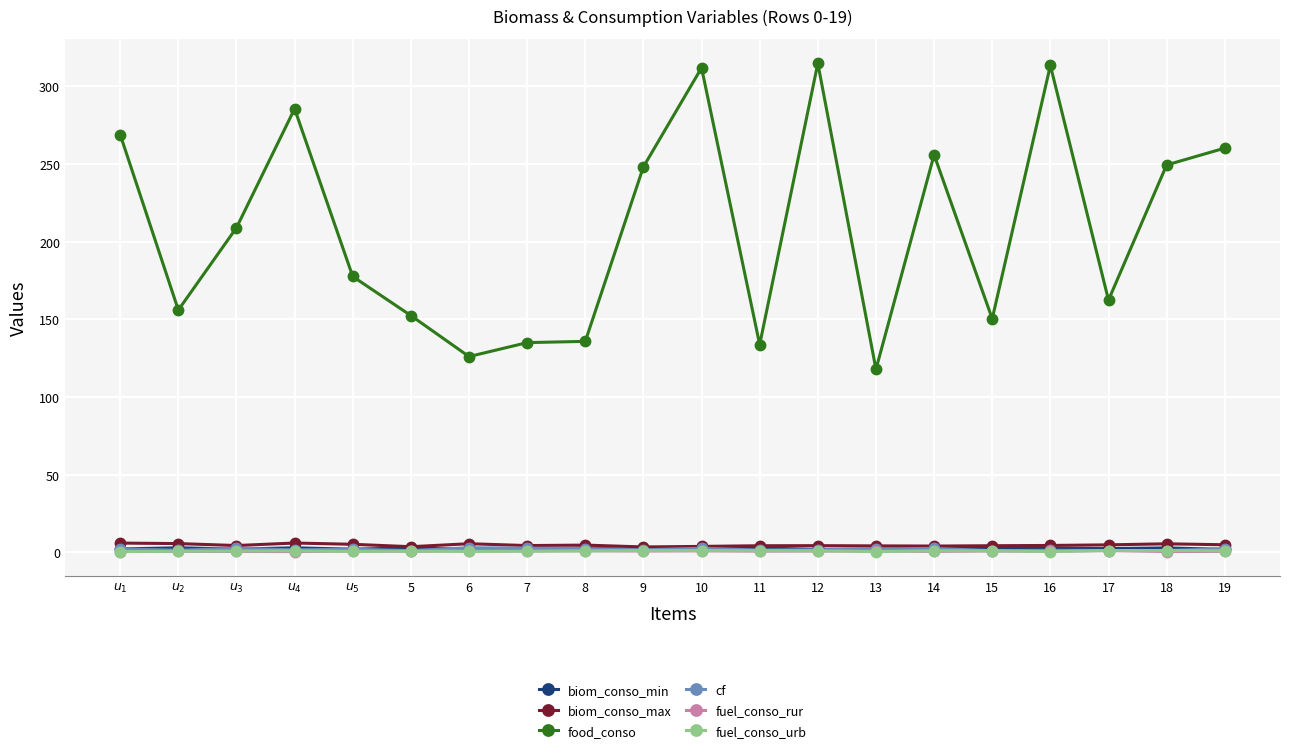

Which series has the largest total across all categories?

food_conso